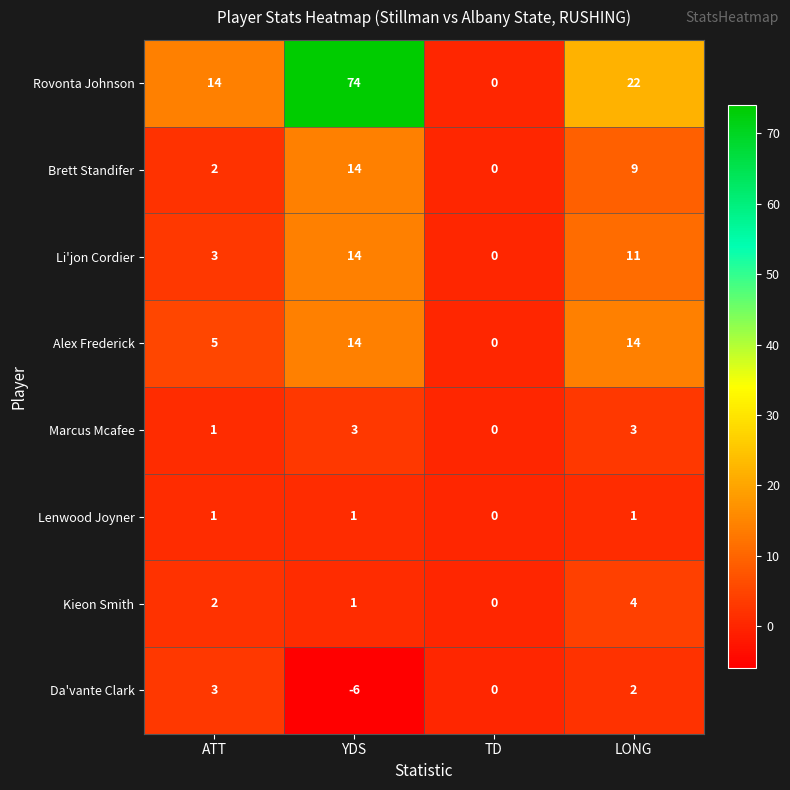

What is the maximum value shown in the chart?

74